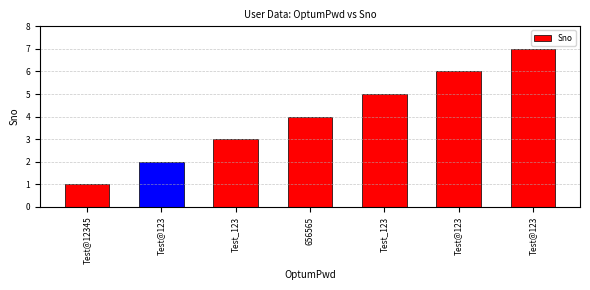

Where does the data first go above 4?

Test_123